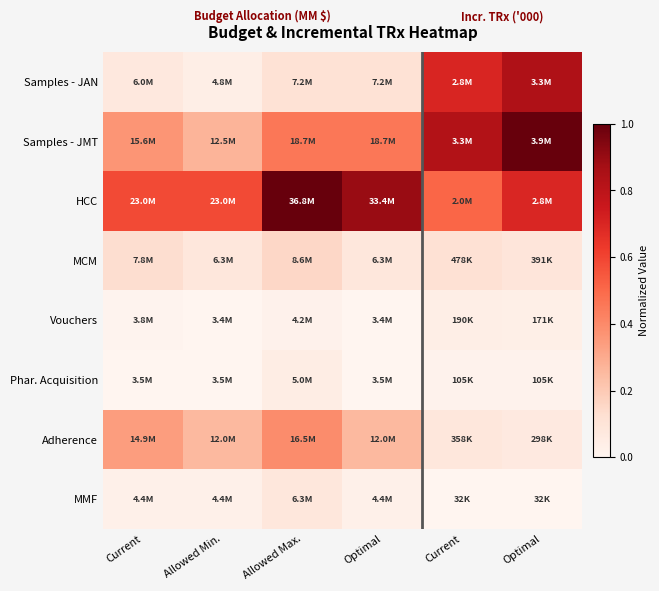

Reading left to right, list all the values displayed in this chart.

Samples - JAN: Current=0.1	Allowed Min.=0.0	Allowed Max.=0.1	Optimal=0.1	Current=0.7	Optimal=0.8
Samples - JMT: Current=0.4	Allowed Min.=0.3	Allowed Max.=0.5	Optimal=0.5	Current=0.8	Optimal=1.0
HCC: Current=0.6	Allowed Min.=0.6	Allowed Max.=1.0	Optimal=0.9	Current=0.5	Optimal=0.7
MCM: Current=0.1	Allowed Min.=0.1	Allowed Max.=0.2	Optimal=0.1	Current=0.1	Optimal=0.1
Vouchers: Current=0.0	Allowed Min.=0.0	Allowed Max.=0.0	Optimal=0.0	Current=0.0	Optimal=0.0
Phar. Acquisition: Current=0.0	Allowed Min.=0.0	Allowed Max.=0.0	Optimal=0.0	Current=0.0	Optimal=0.0
Adherence: Current=0.3	Allowed Min.=0.3	Allowed Max.=0.4	Optimal=0.3	Current=0.1	Optimal=0.1
MMF: Current=0.0	Allowed Min.=0.0	Allowed Max.=0.1	Optimal=0.0	Current=0.0	Optimal=0.0